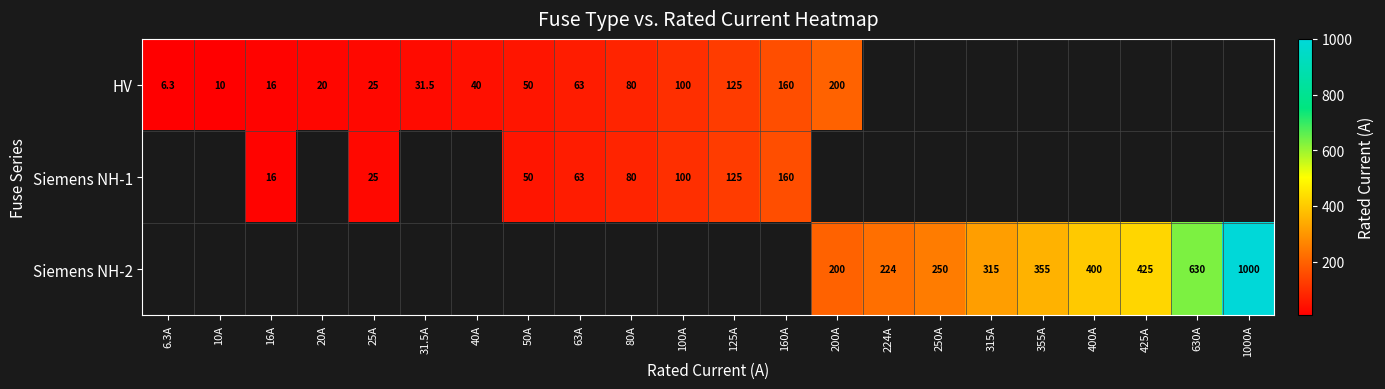

What is the maximum value shown in the chart?

1000.0